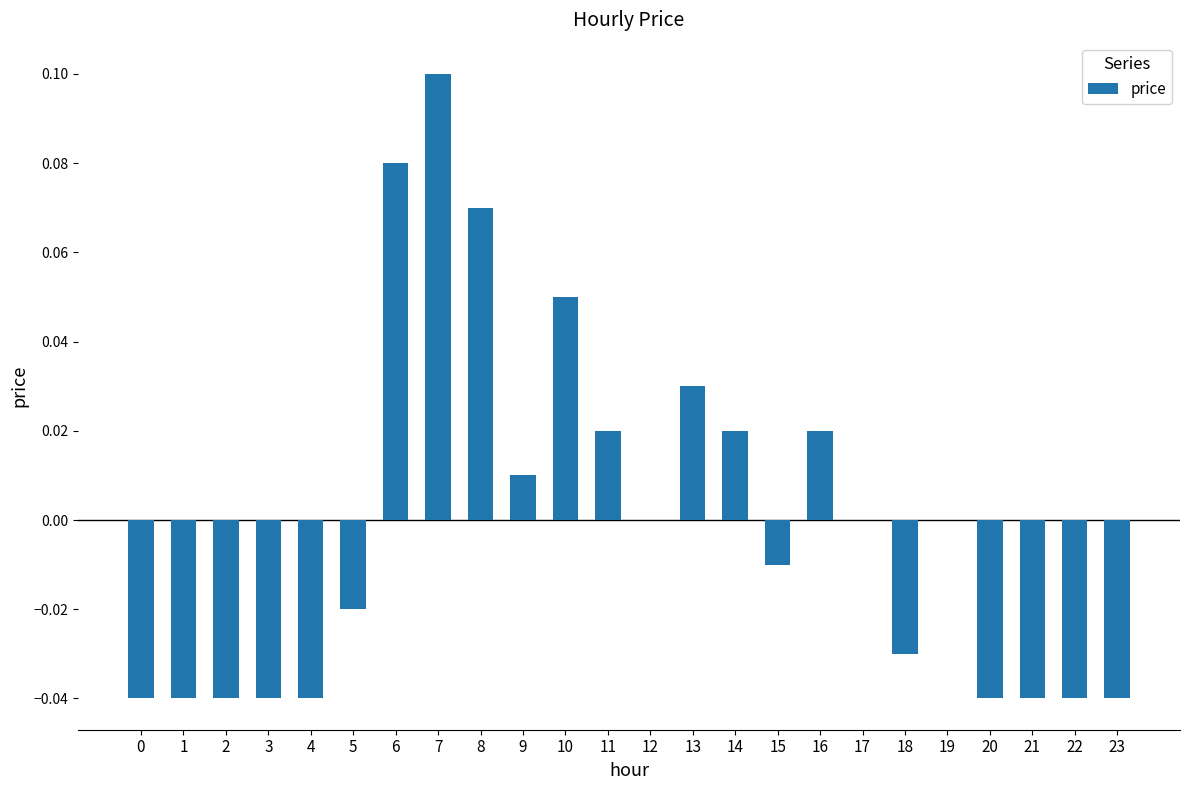

Does the chart contain stacked bars?

No